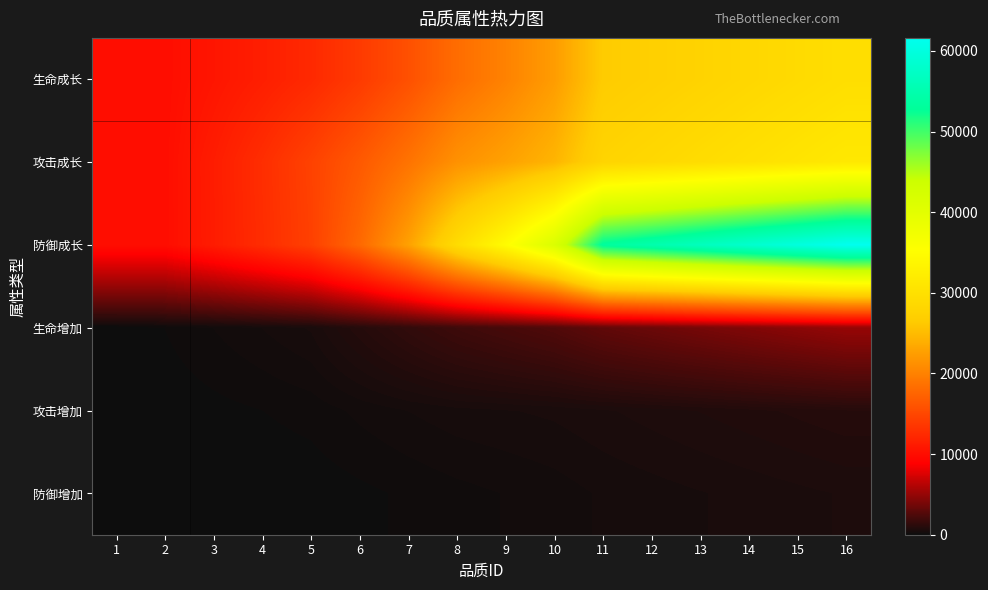

Which series has the largest range (max minus min)?

防御成长